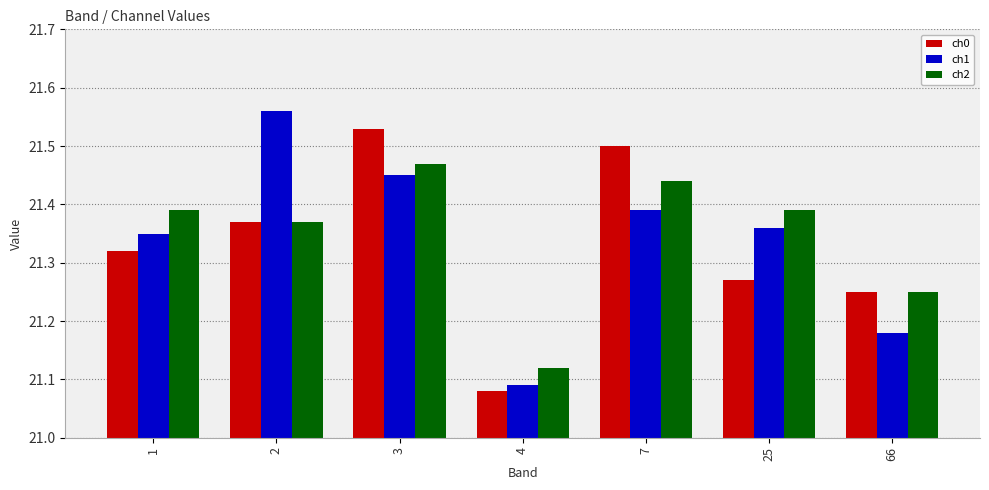

At which category does the chart reach its minimum across all series?

4